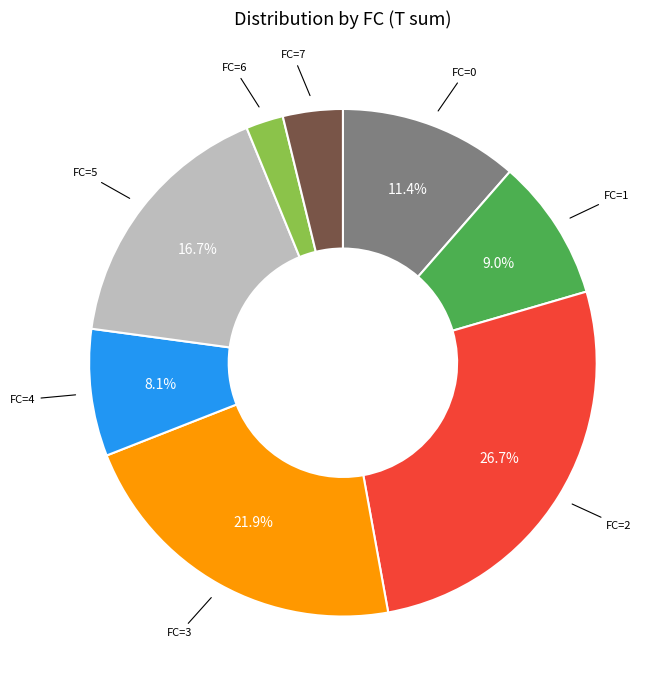

Is there any slice that represents more than half of the pie?

No